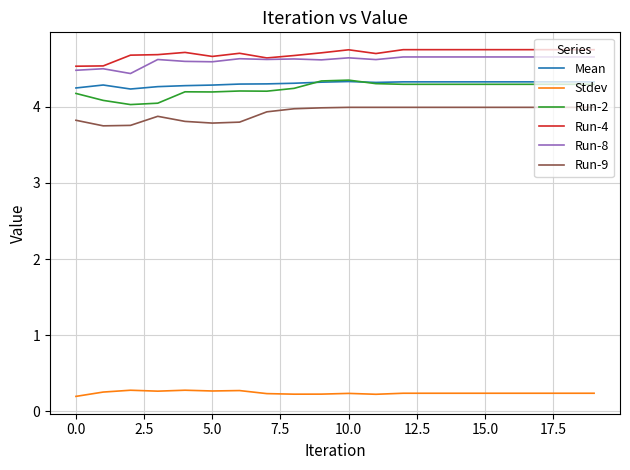

What is the minimum value for Run-2?

4.0